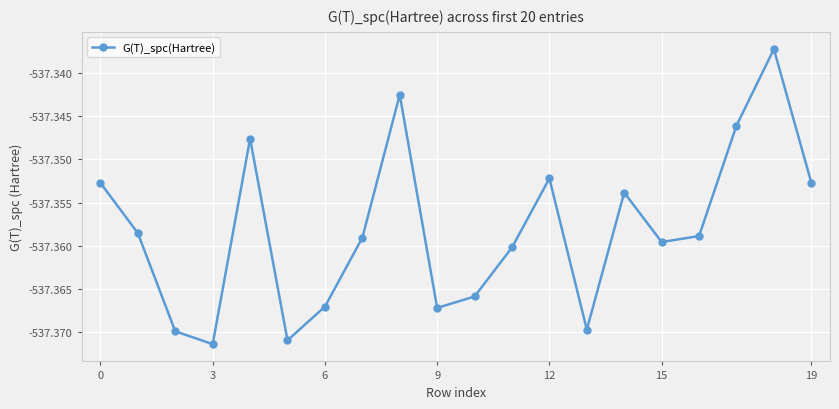

How many interior local peaks (higher than both neighbors) does the data have?

5